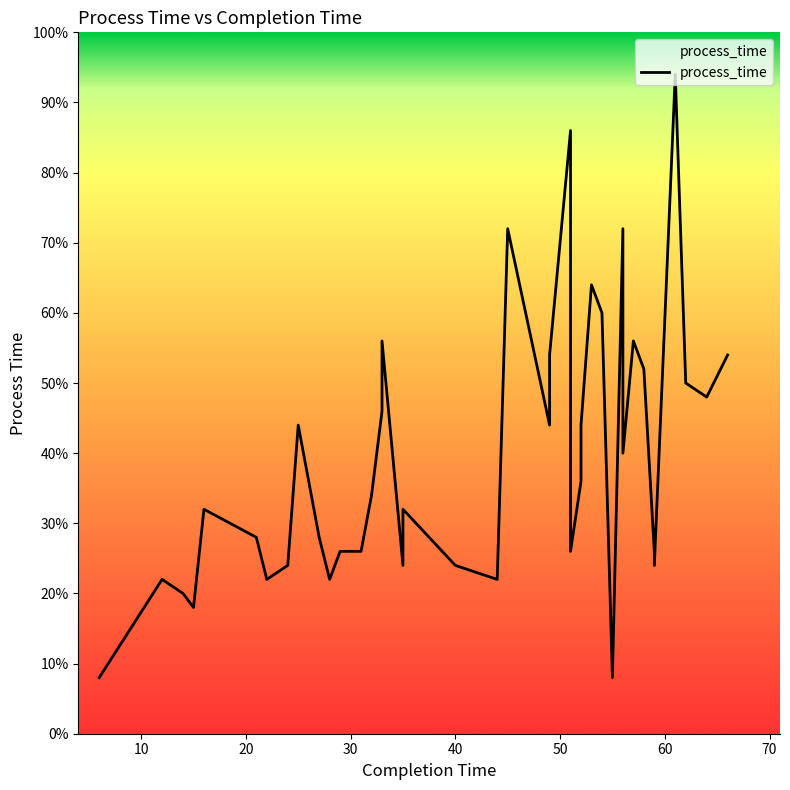

Does the chart have visible grid lines?

No